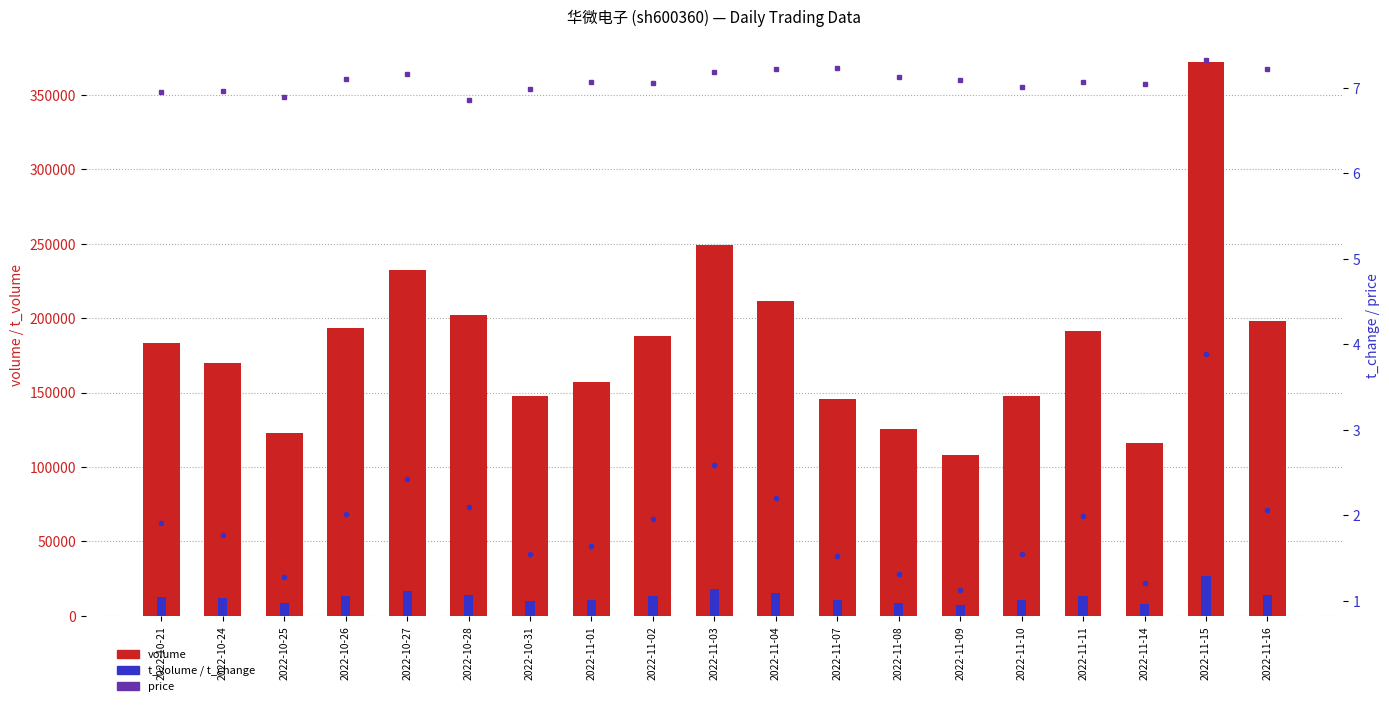

Count the number of categories in the chart.

19